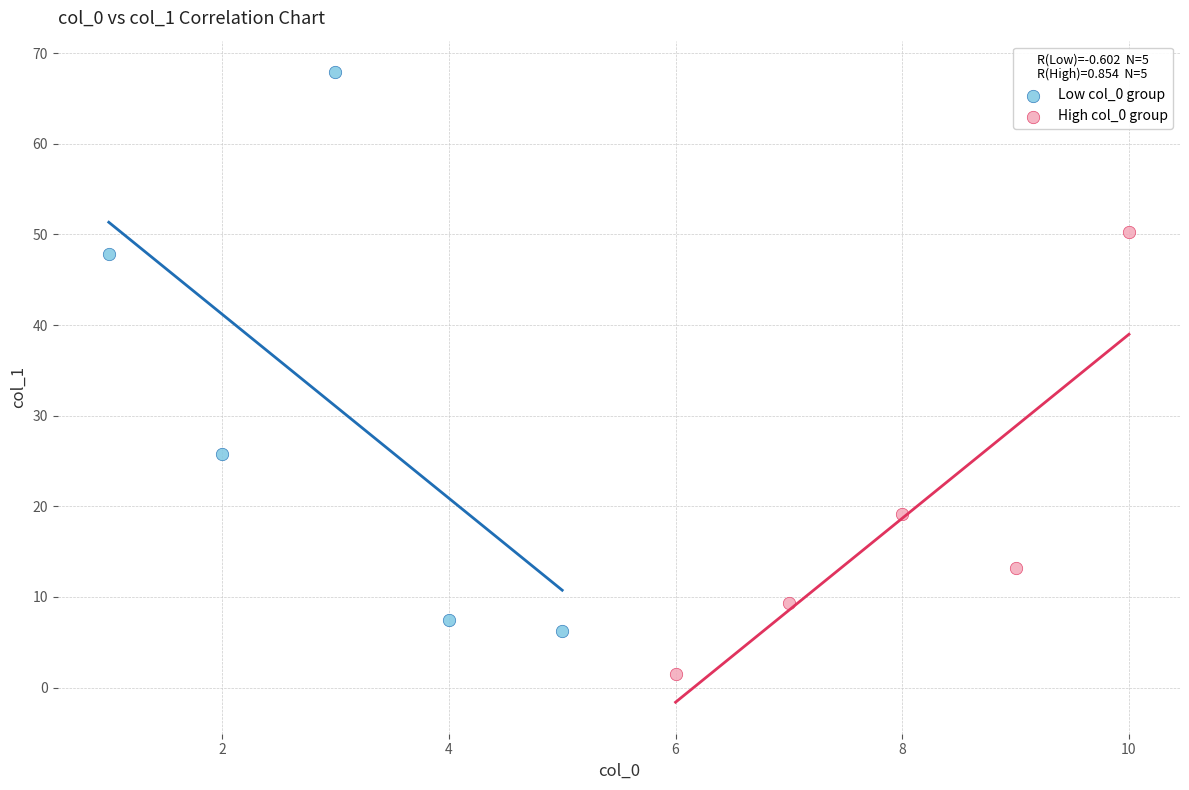

Which series contains the lowest Y value?

High col_0 group